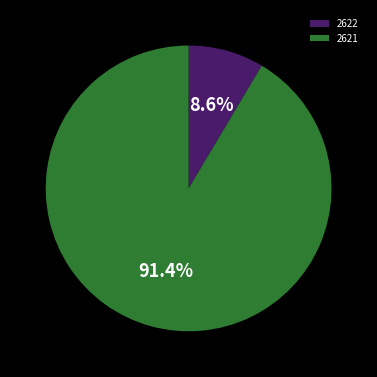

To the nearest percent, what portion does 2622 represent?

9%